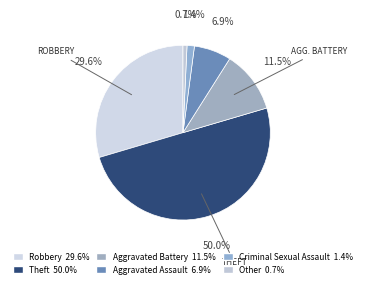

To the nearest percent, what percentage of the pie is Aggravated Assault?

7%